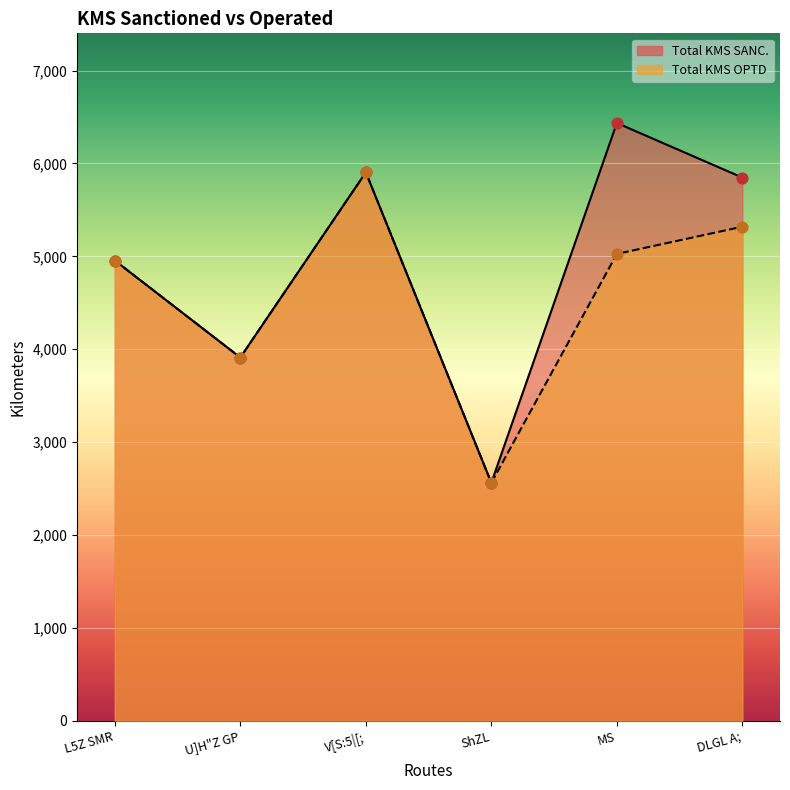

At how many categories does at least one series exceed 3263?

5